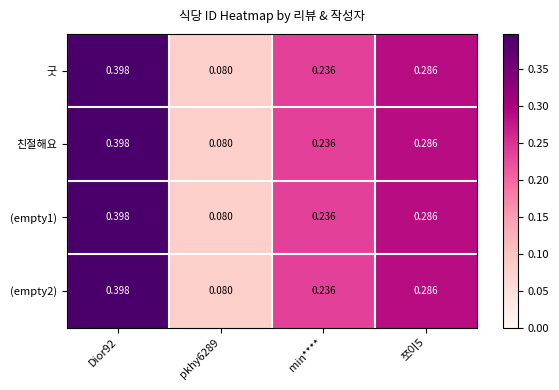

How many distinct data groups are displayed?

4